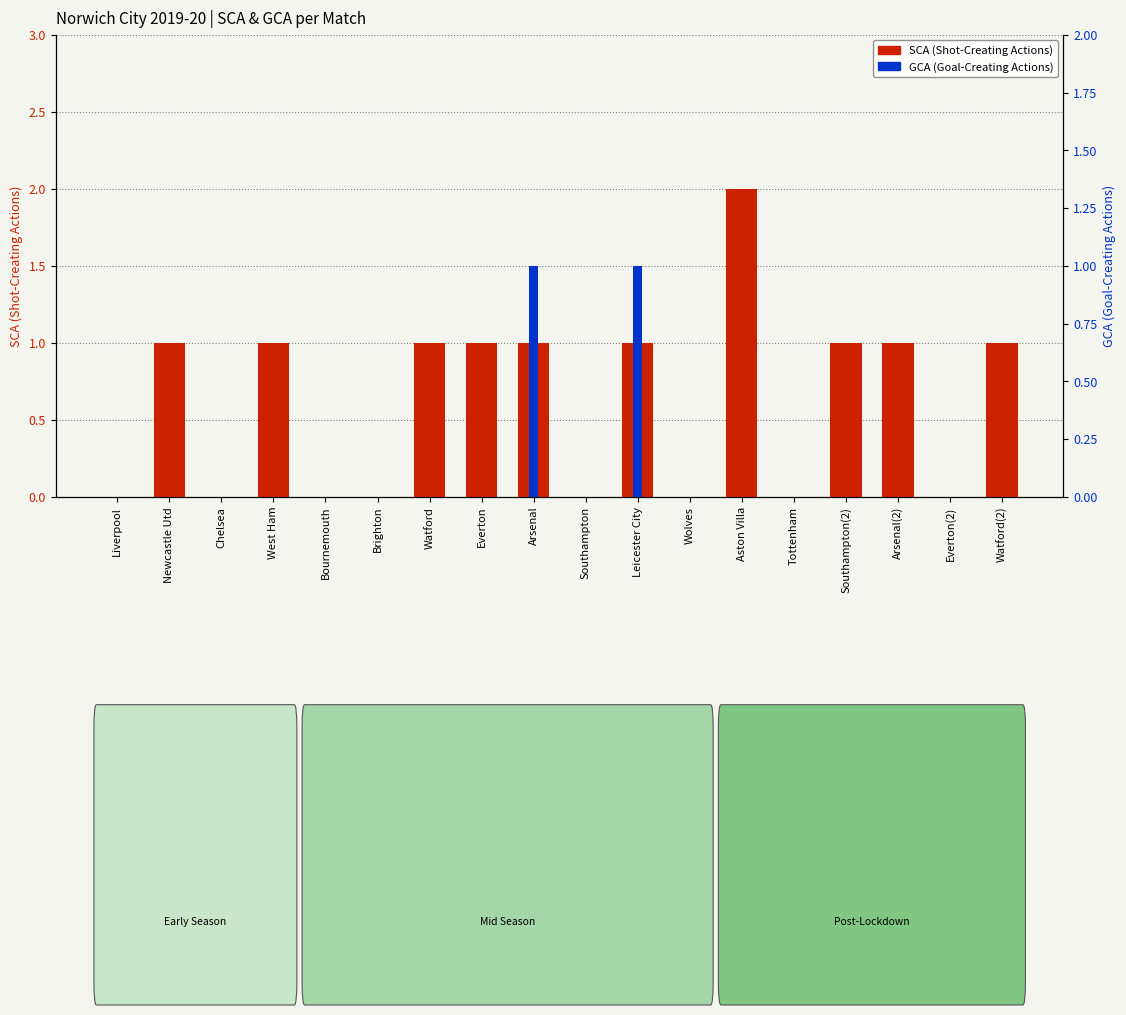

What are all the series names shown in the legend?

SCA (Shot-Creating Actions), GCA (Goal-Creating Actions)